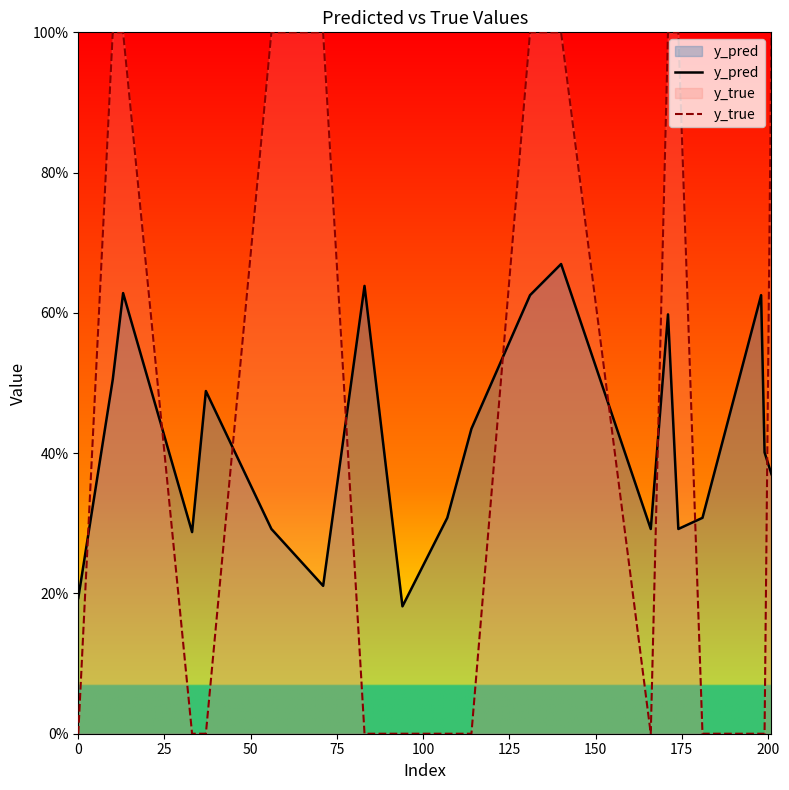

Which series has the largest total across all categories?

y_true